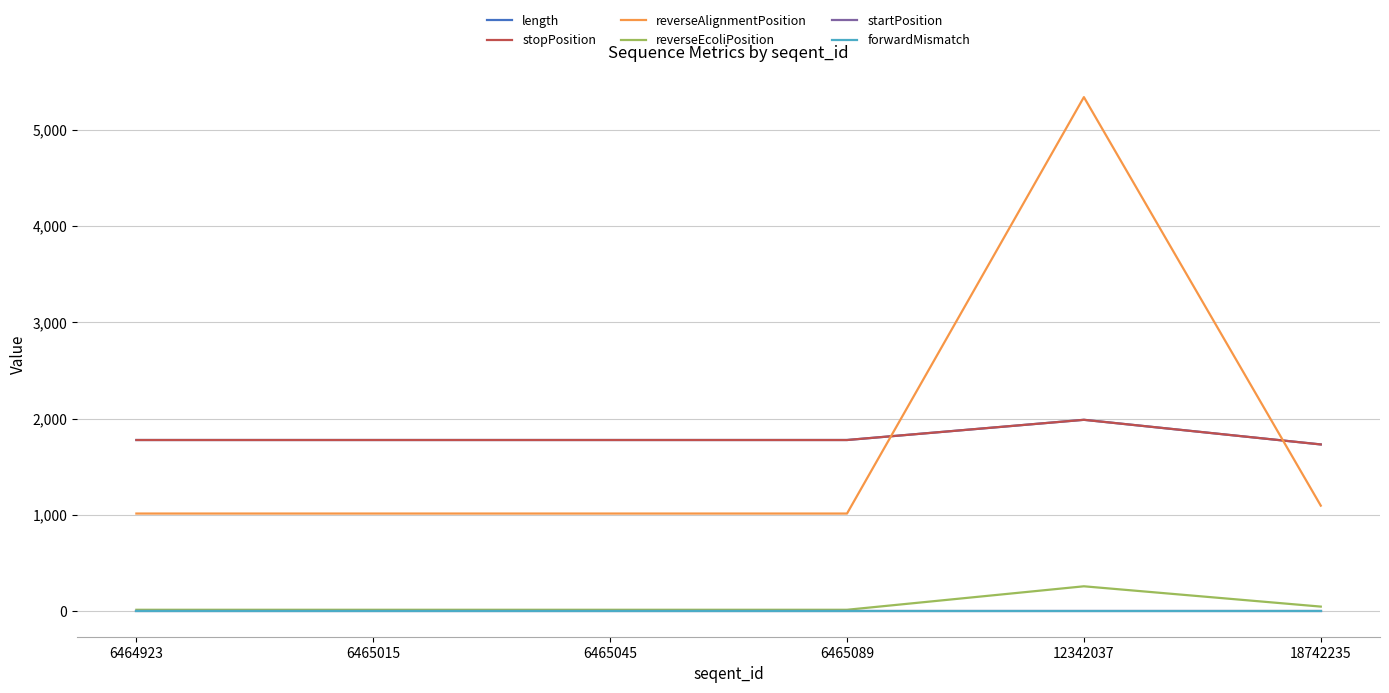

Between which two adjacent categories do reverseAlignmentPosition and length first intersect?

6465089 and 12342037